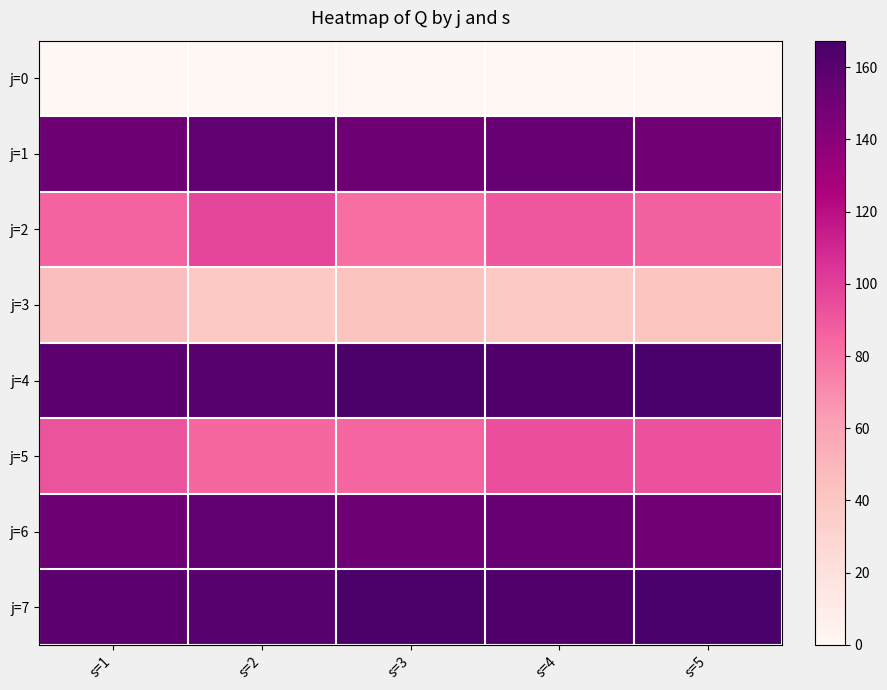

What is the spread (max minus min) of values at s=5?

167.3